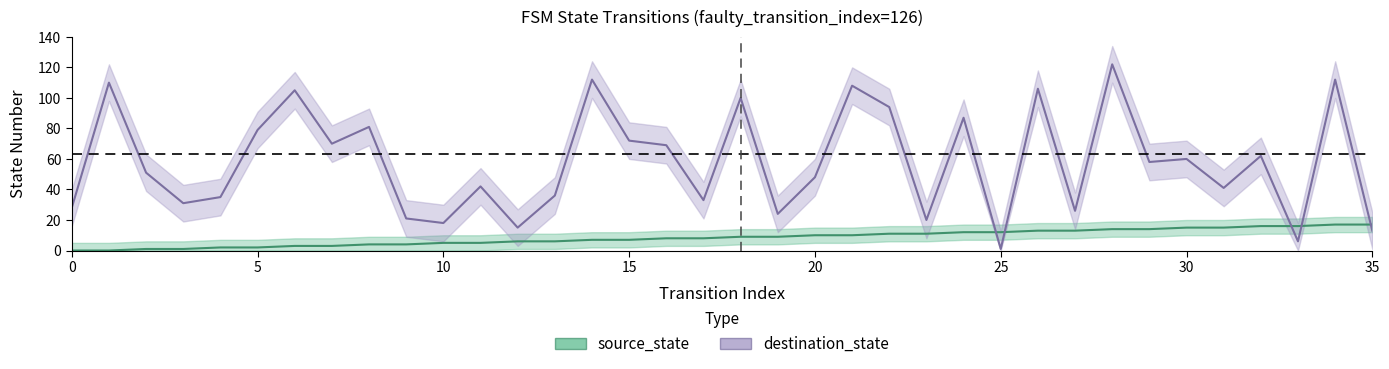

Which has a higher value, 23 or 14?

23